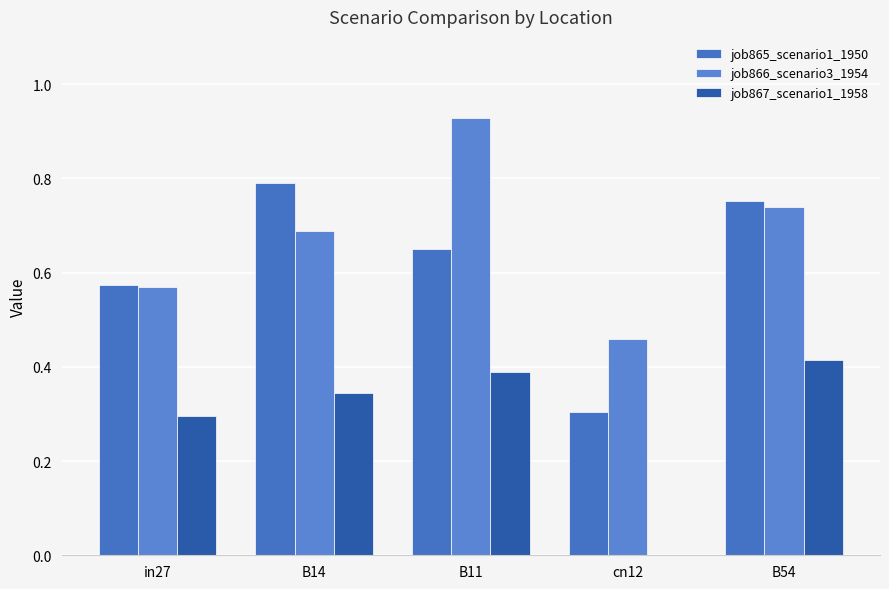

What is the label of the 3rd bar from the right?

B11